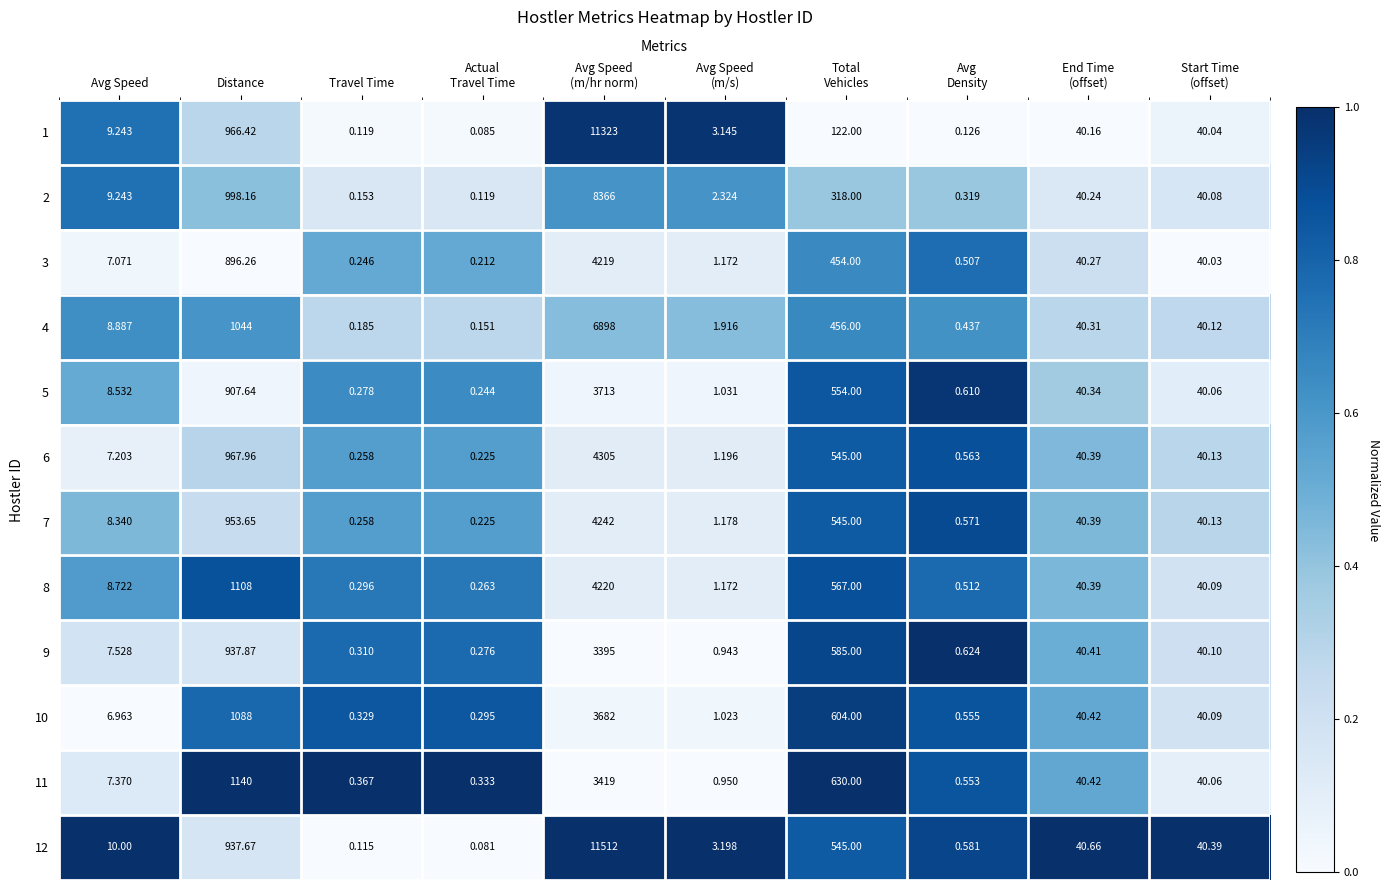

Where does the 11 series first go above 40?

Distance